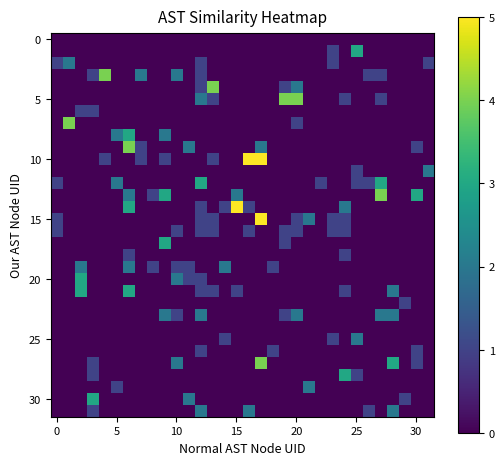

Which series has the widest spread of values?

10